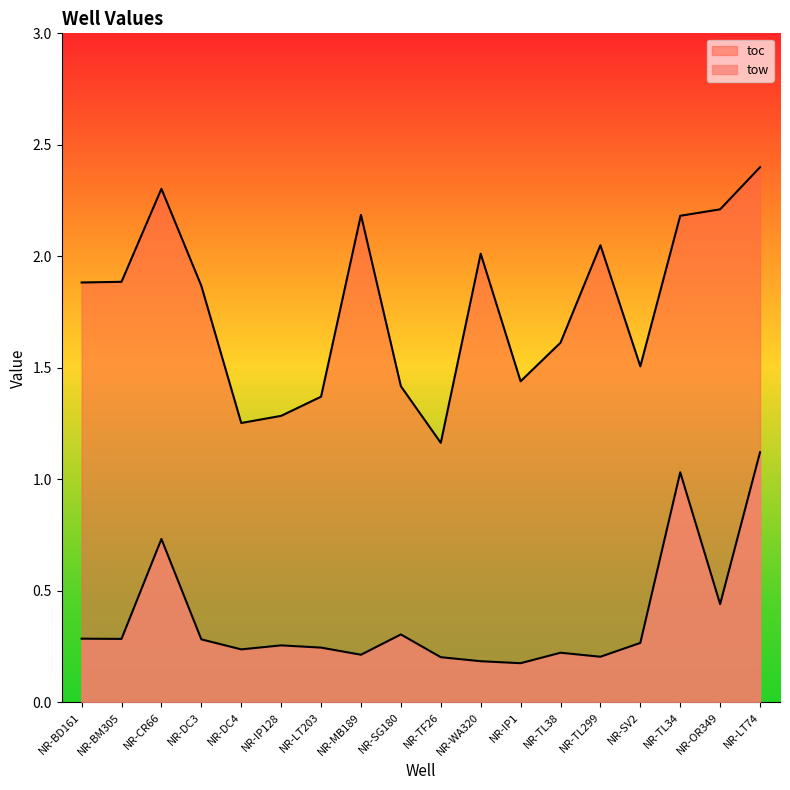

In toc, how many points are lower than both neighbors (excluding endpoints)?

4